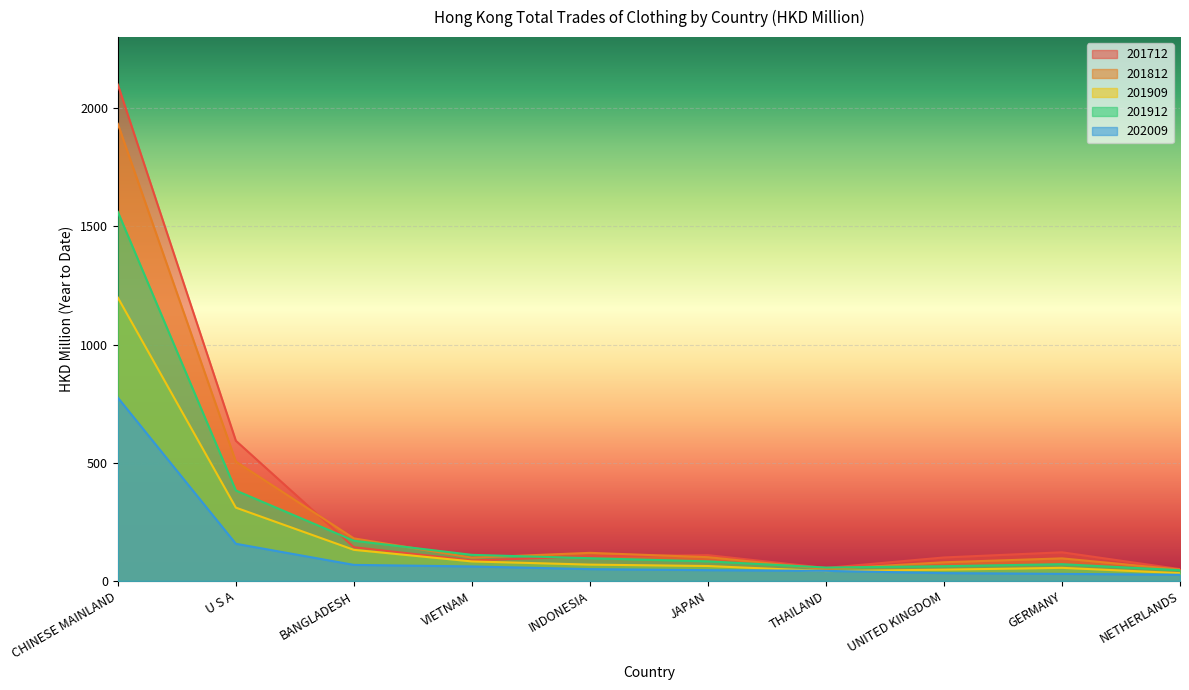

How many lines are shown in the chart?

5